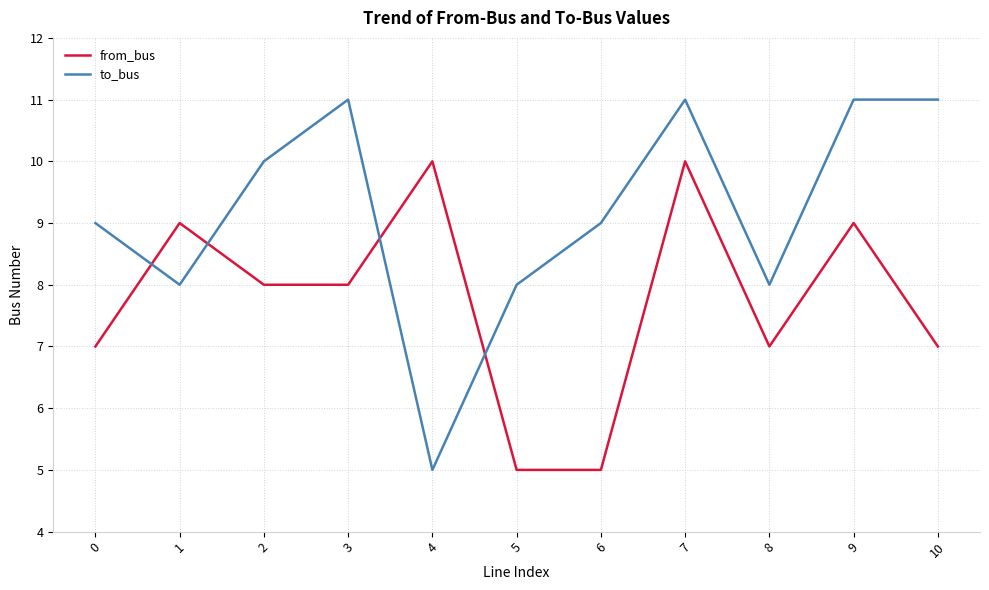

Reading left to right, extract all data points from this chart.

from_bus: 7	9	8	8	10	5	5	10	7	9	7
to_bus: 9	8	10	11	5	8	9	11	8	11	11